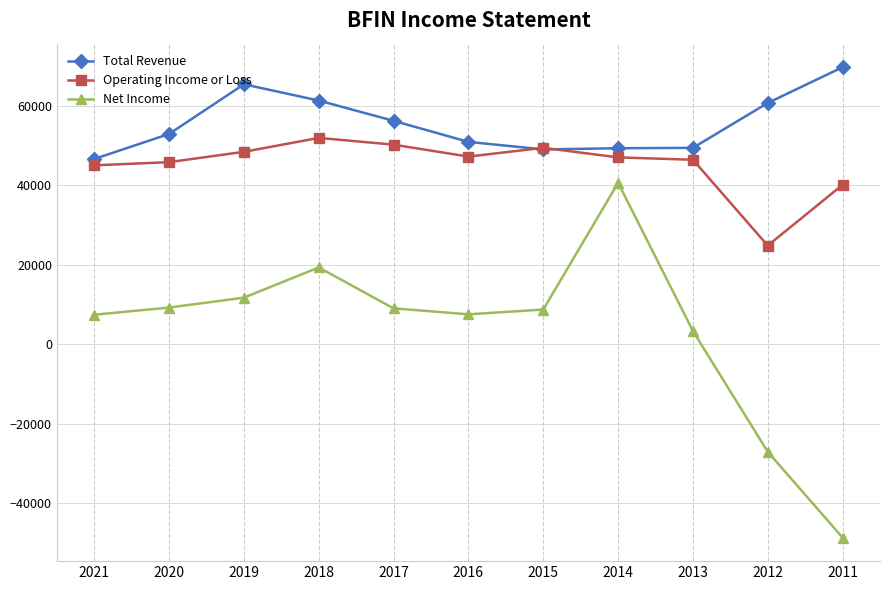

True or false: Operating Income or Loss and Net Income intersect in this chart.

False